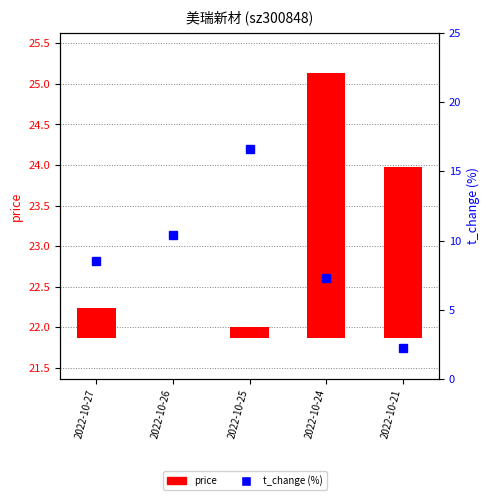

Reading left to right, what are all the values shown in this chart?

price: 0.4	0.0	0.1	3.3	2.1
t_change (%): 8.5	10.4	16.6	7.3	2.2